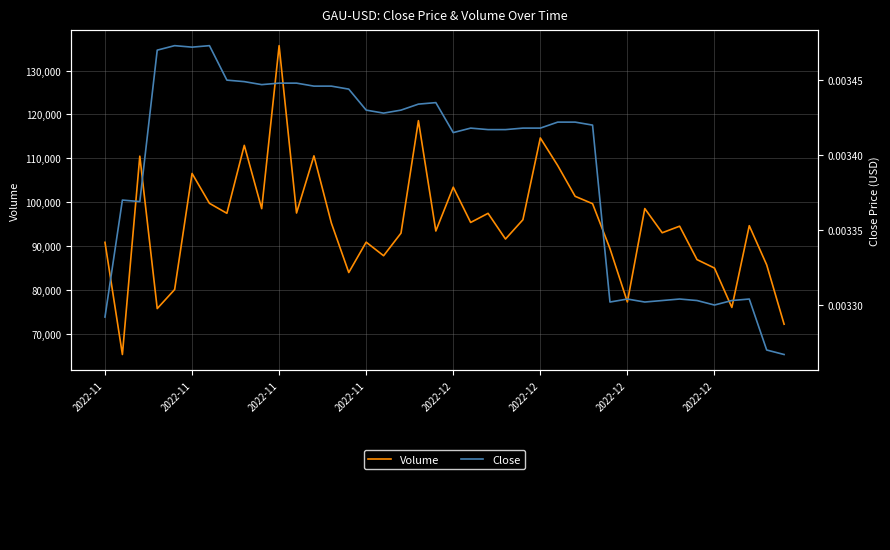

True or false: Volume and Close cross at least once.

False